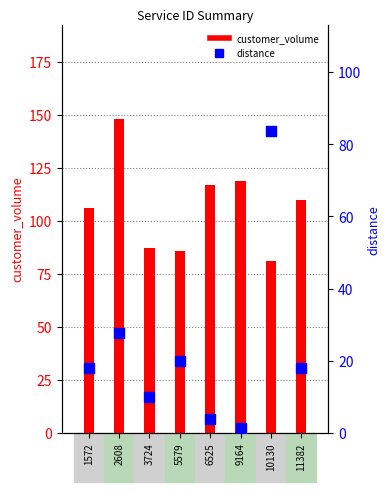

Which series reaches the maximum Y coordinate?

customer_volume